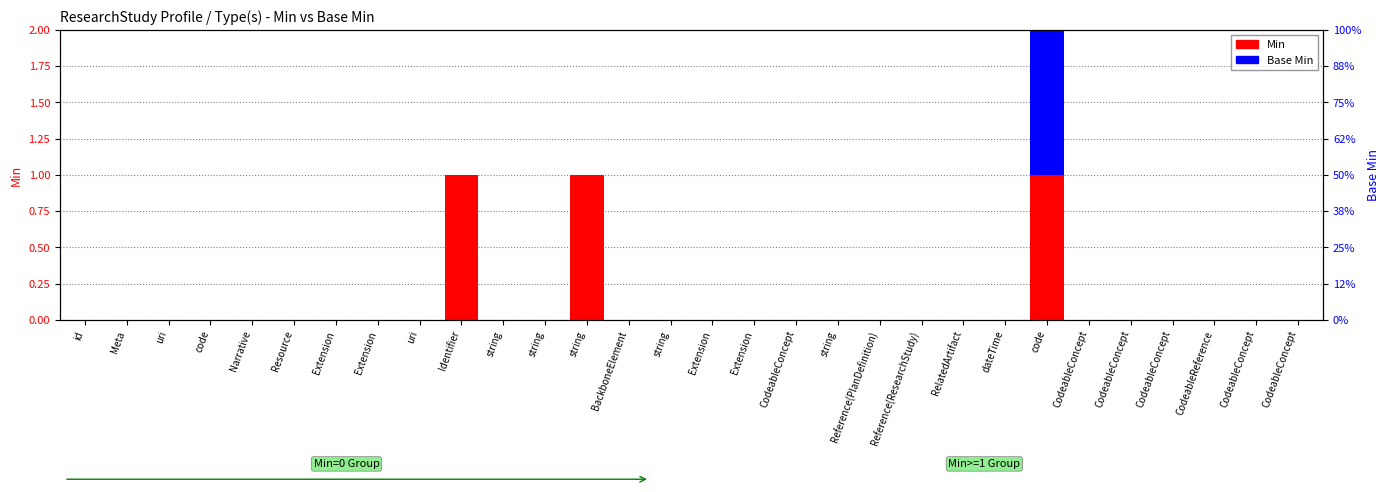

Between CodeableConcept and CodeableConcept, which is larger?

CodeableConcept